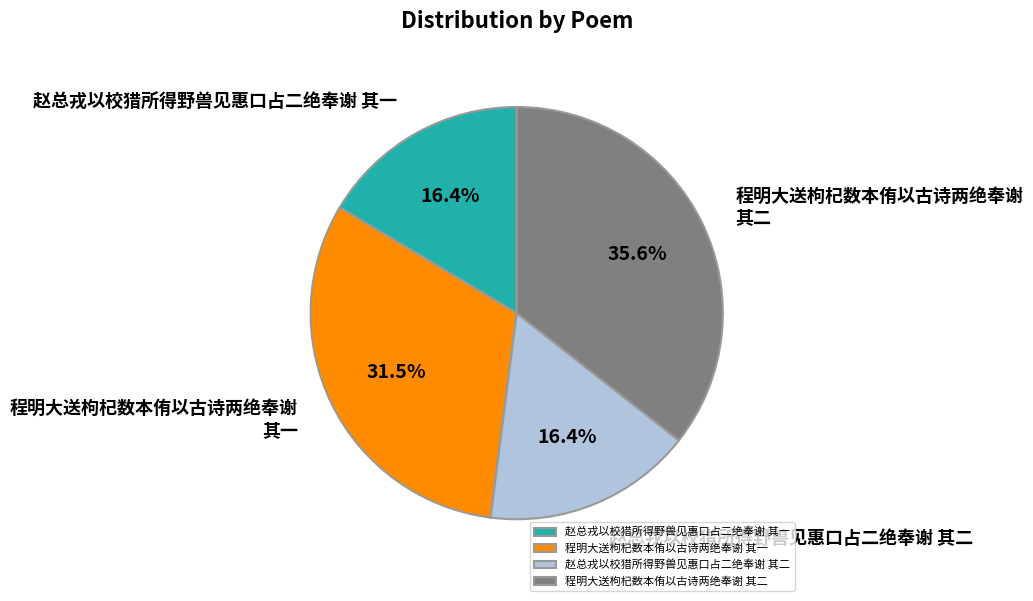

Is there any slice that represents more than half of the pie?

No